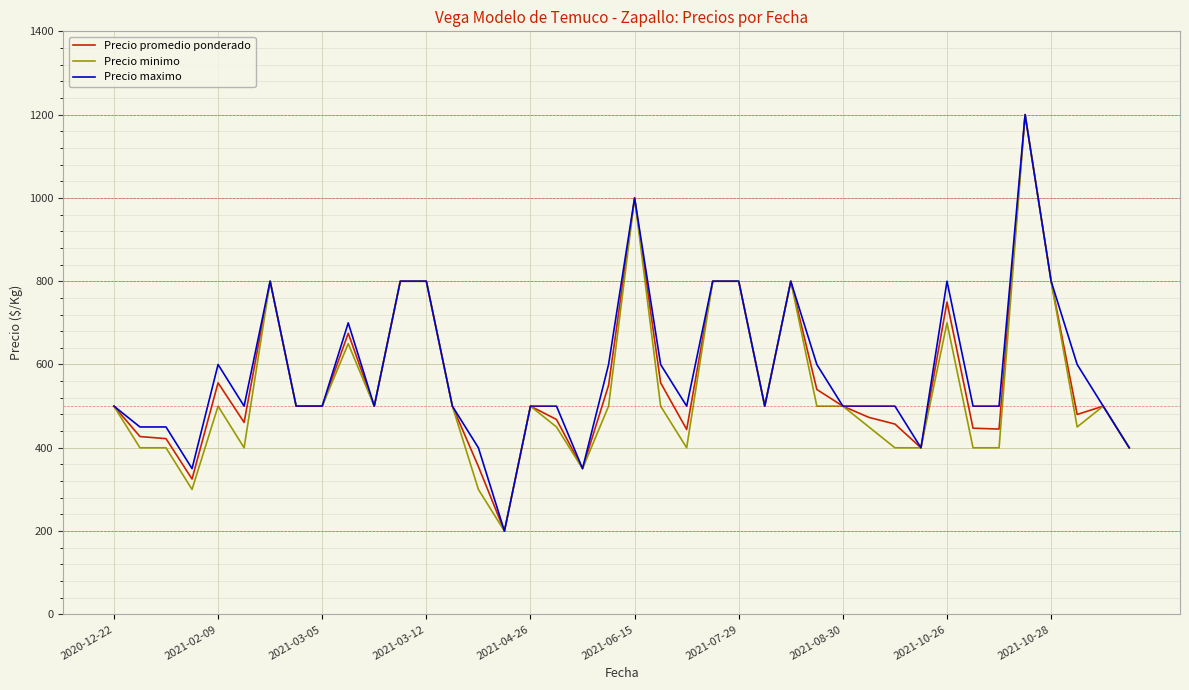

What is the maximum value for Precio minimo?

1200